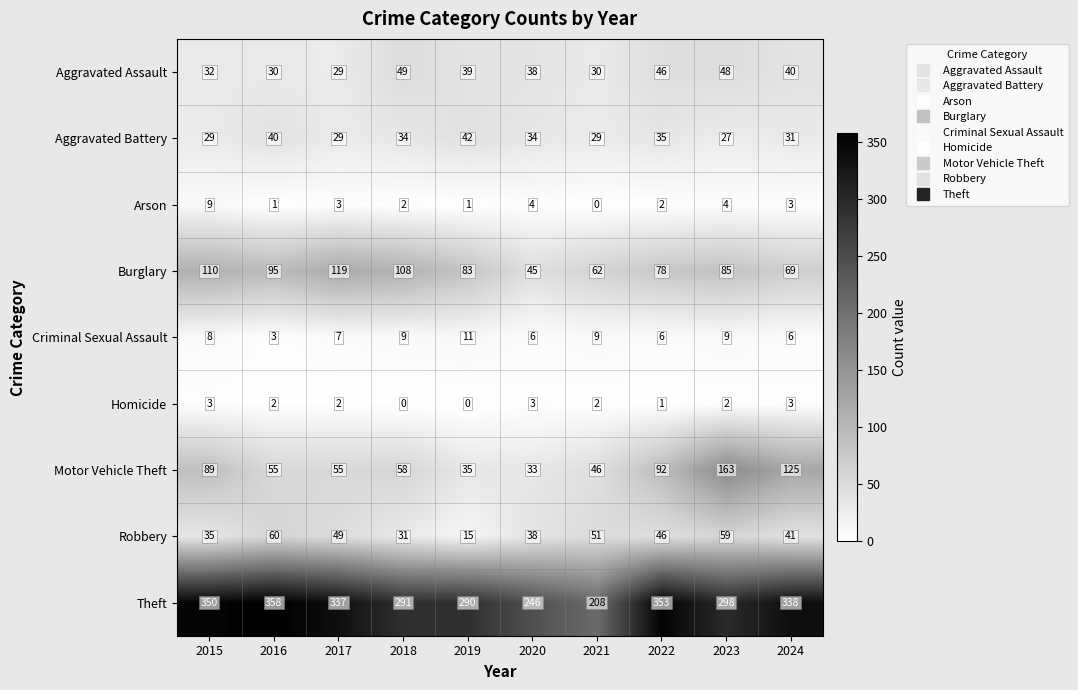

At which label does Robbery first exceed 46?

2016